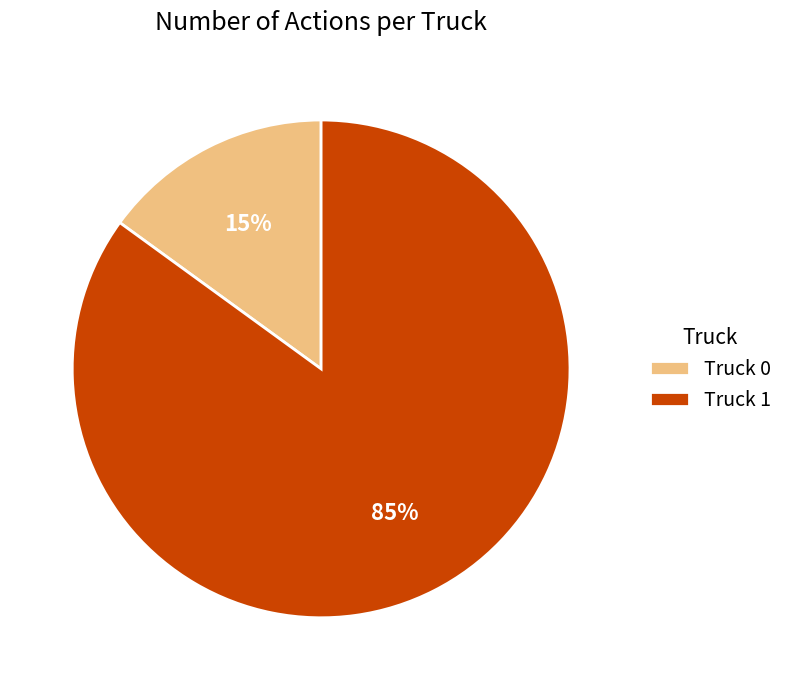

To the nearest percent, what portion does Truck 1 represent?

85%